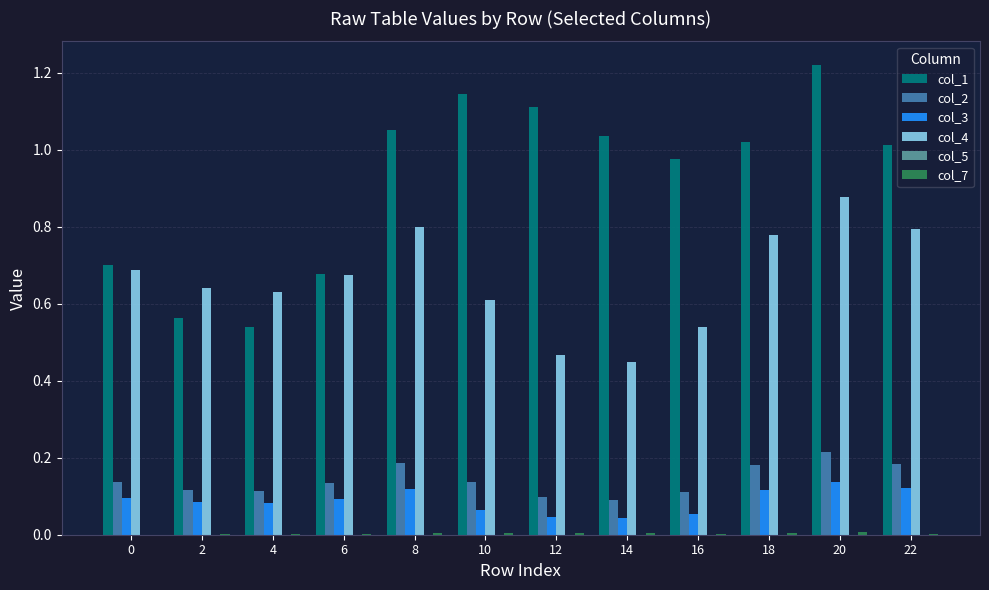

True or false: col_2 has a value of 0.0 at 16.

False